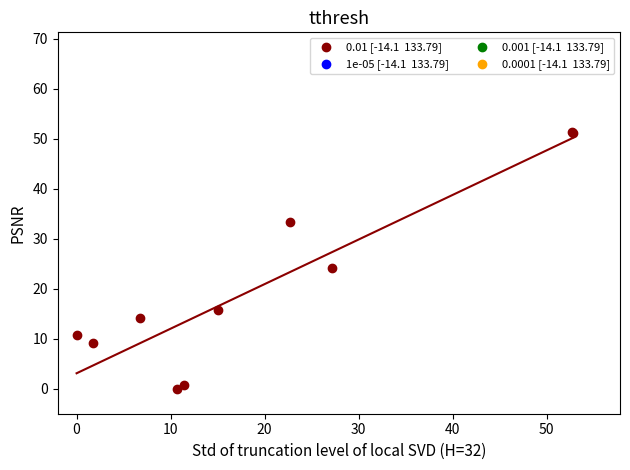

What Y value in the scatter plot is closest to 25?

24.2